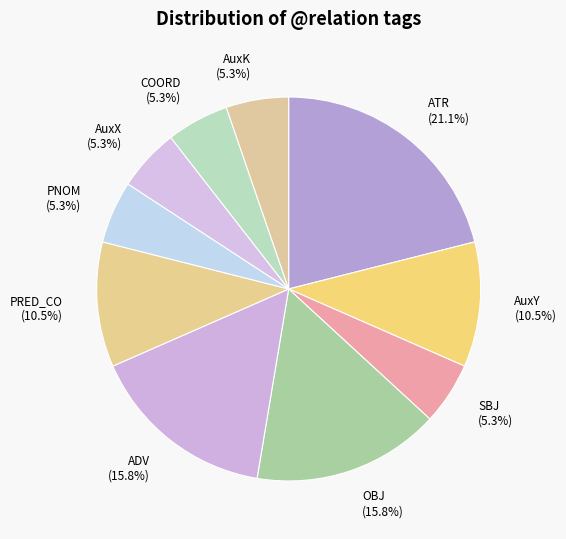

What percentage do PNOM and AuxY together represent?

15.8%